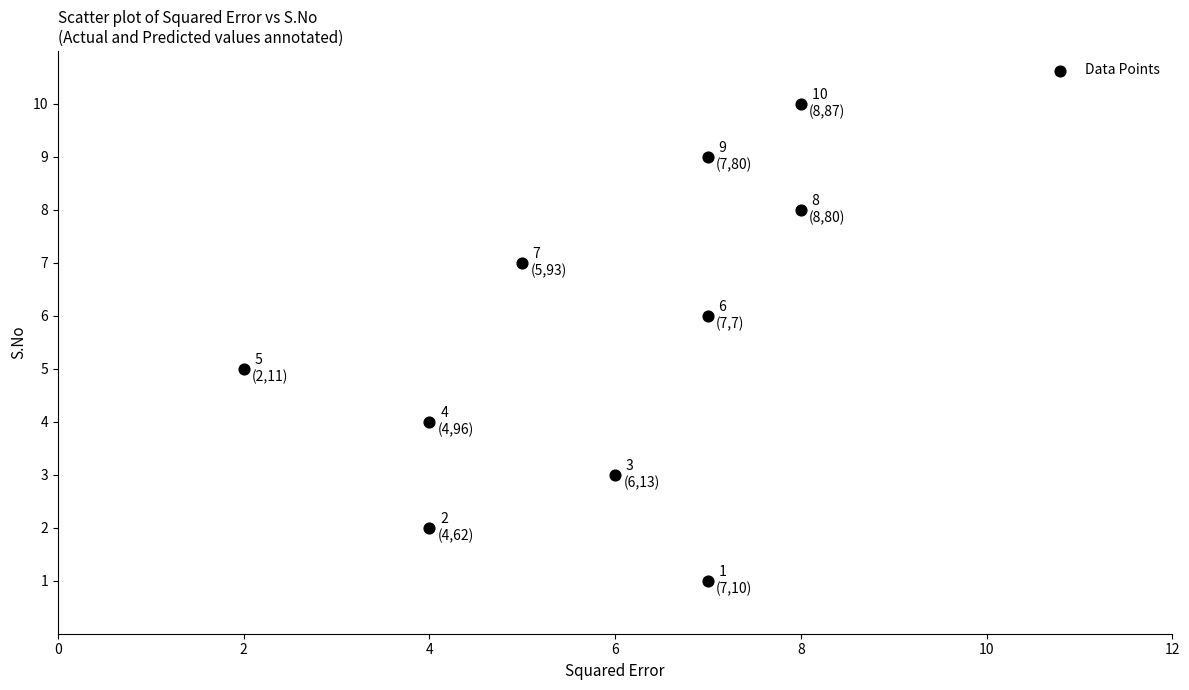

What is the range of X values (max minus min)?

6